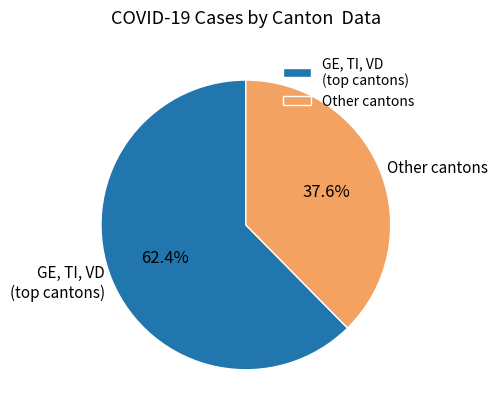

Rank the categories by value from highest to lowest.

GE, TI, VD (top cantons), Other cantons